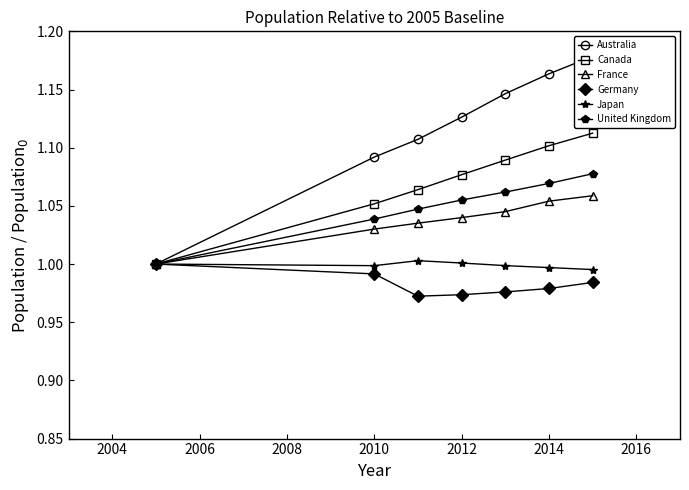

Is it true that Japan equals 1.0 at 2014?

True